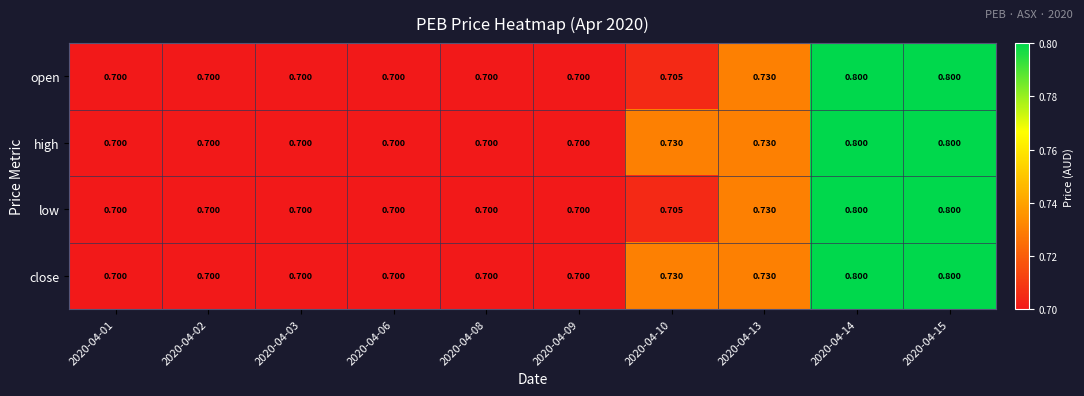

Is the value of close at 2020-04-08 greater than the value of low at 2020-04-14?

No